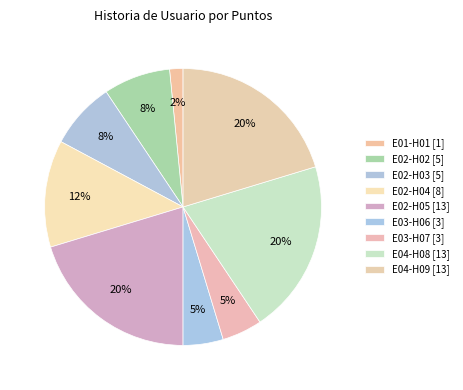

How many slices are in this pie chart?

9